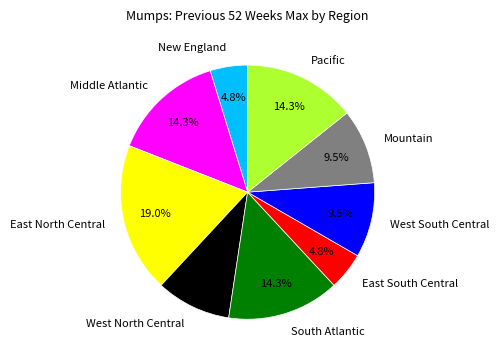

Count the number of slices in the pie.

9